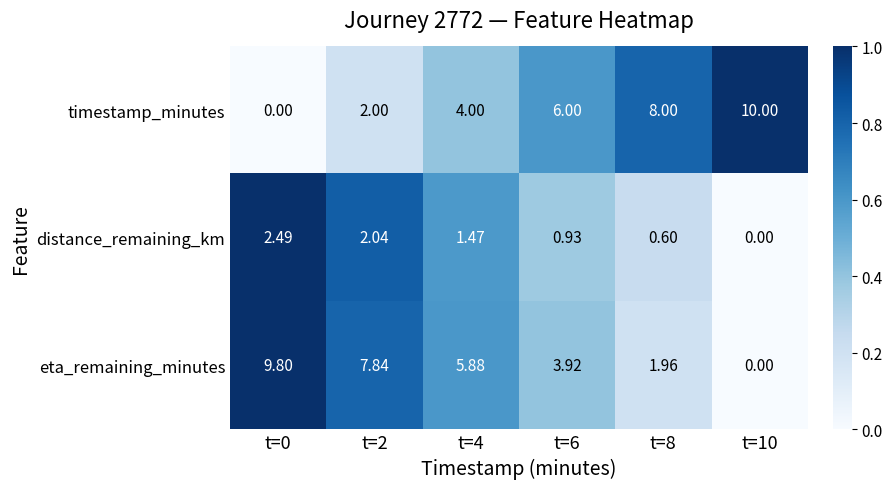

Which series has the largest range (max minus min)?

timestamp_minutes